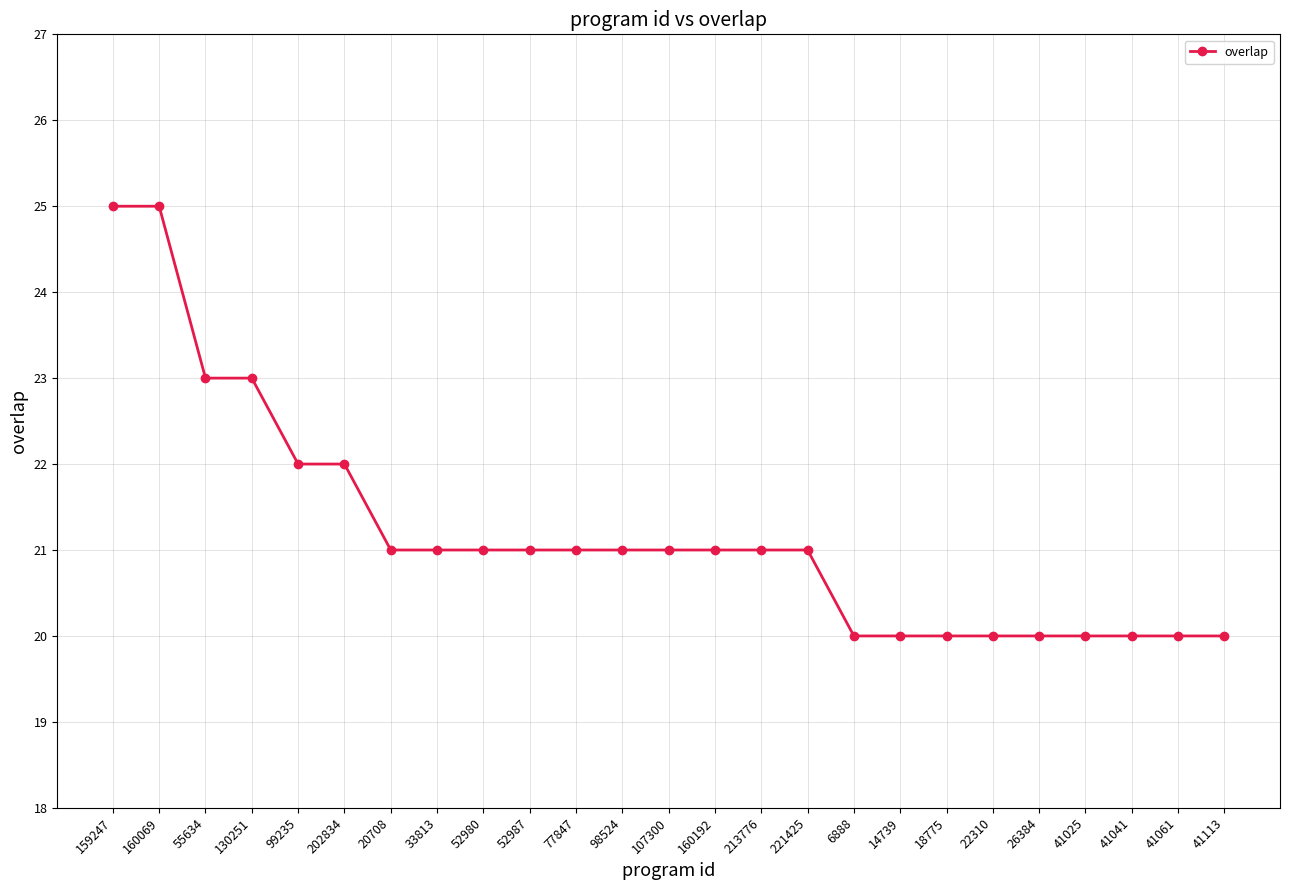

Is it true that the value at 26384 is 20?

True